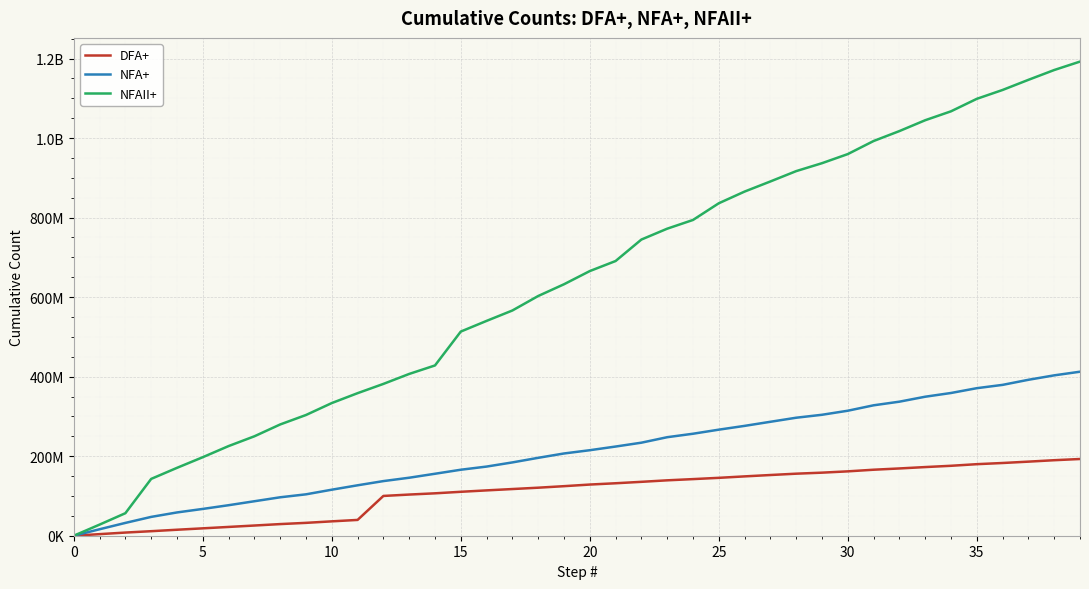

What are all the series names shown in the legend?

DFA+, NFA+, NFAII+